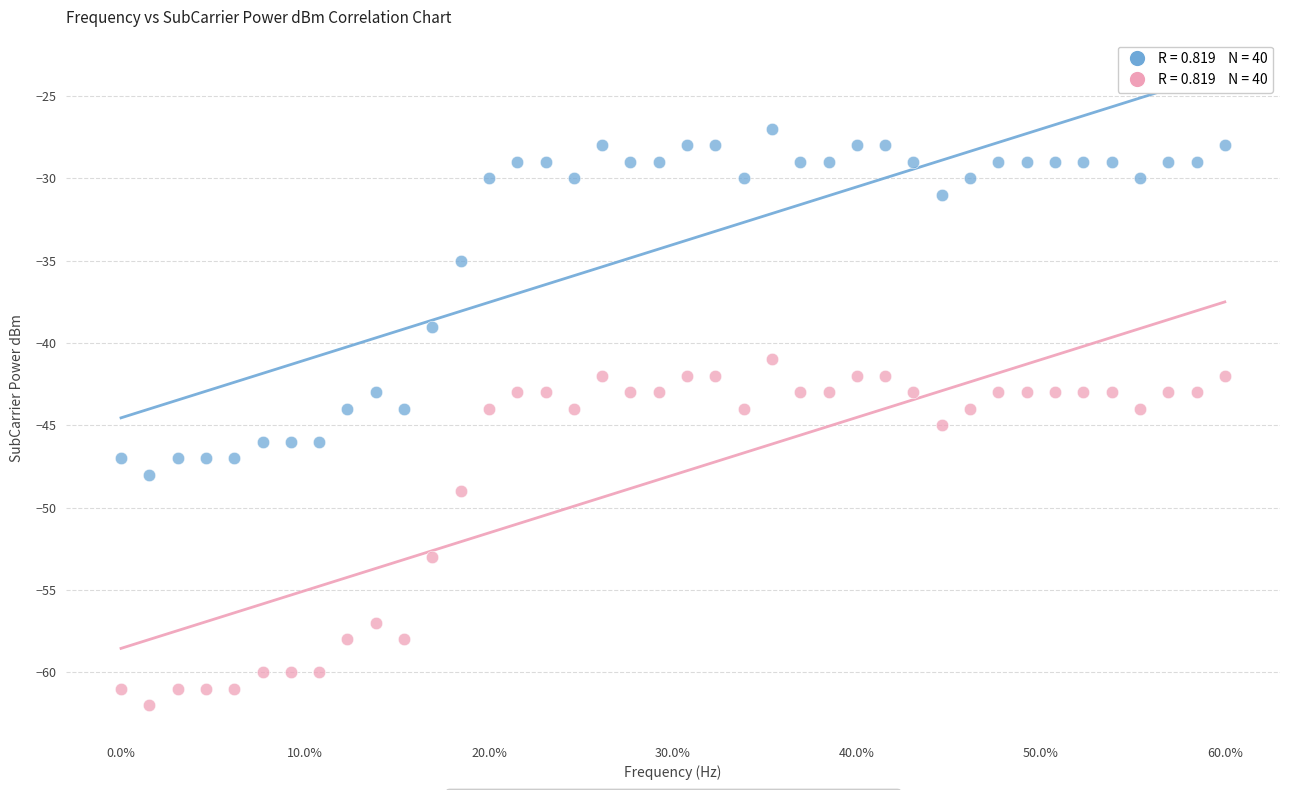

Which series reaches the maximum Y coordinate?

SubCarrier Power dBm